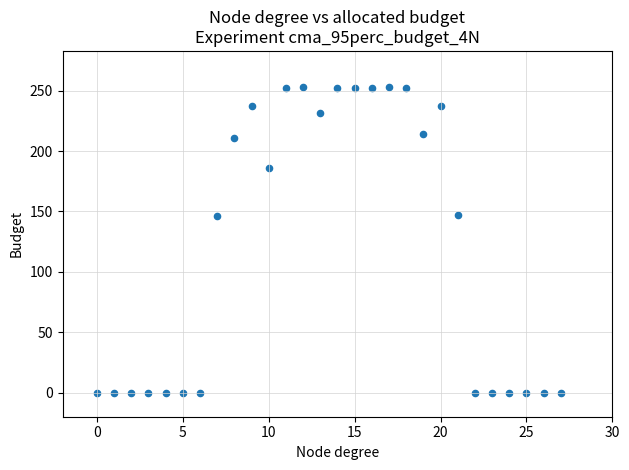

What is the range of Y values (max minus min)?

253